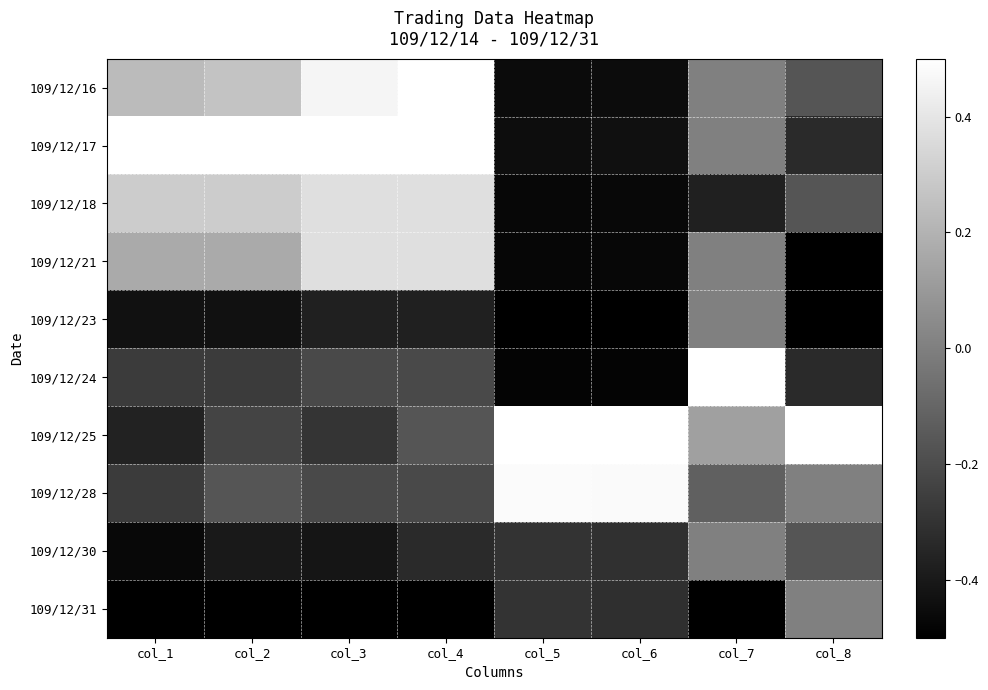

Which series has the widest spread of values?

109/12/24